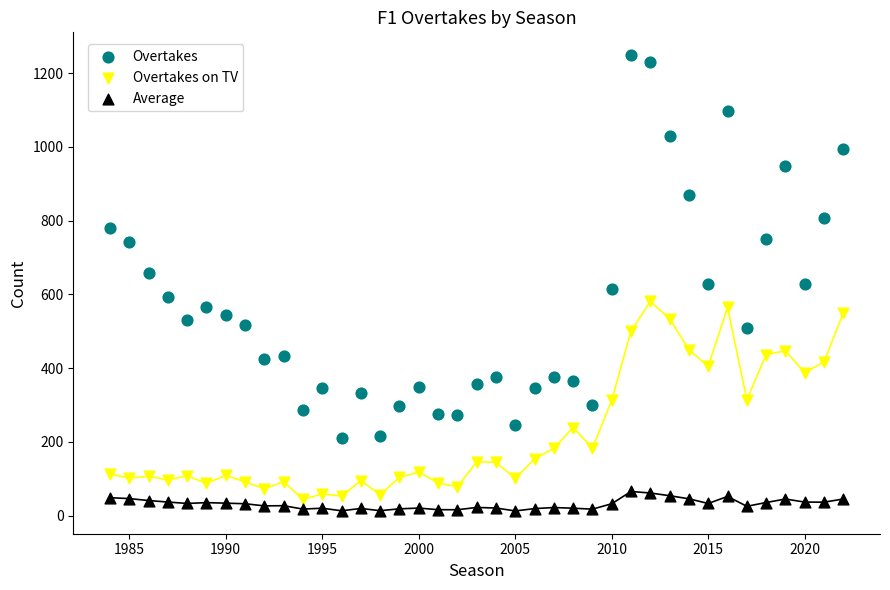

Which series contains the lowest Y value?

Average